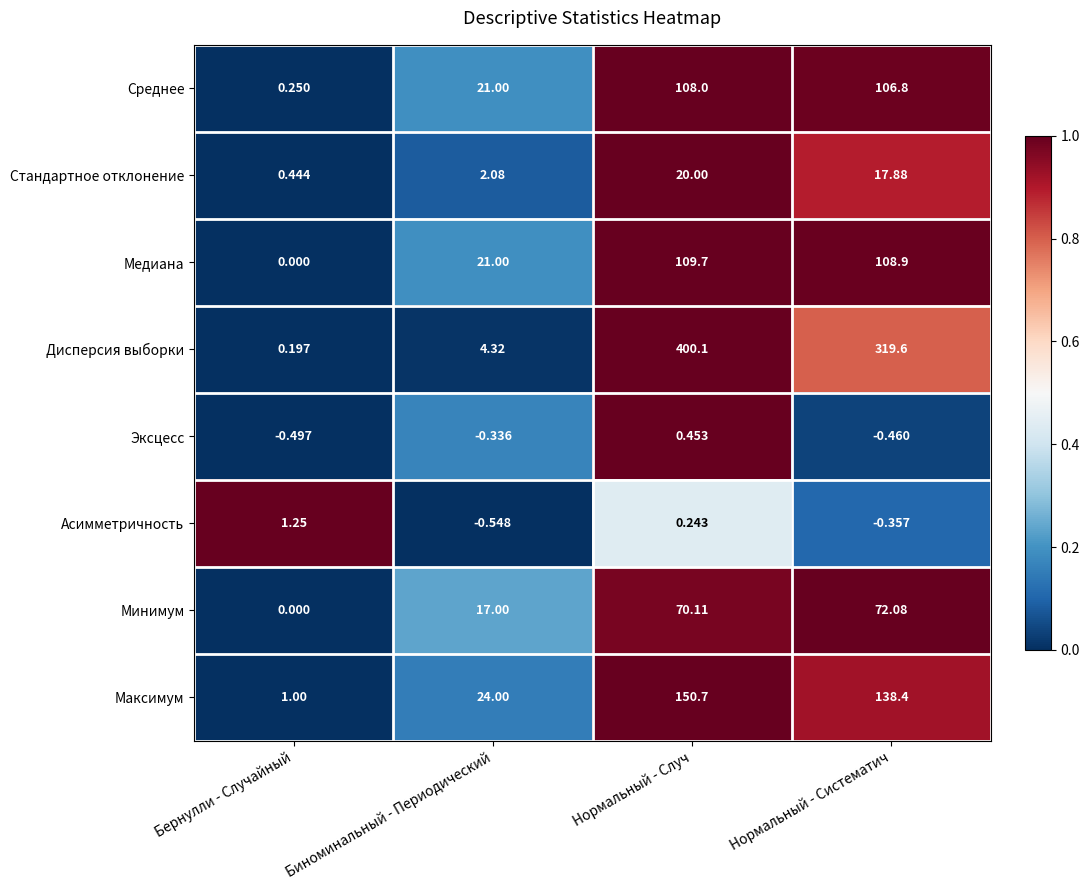

Which label corresponds to the largest value in the chart?

Нормальный - Случ